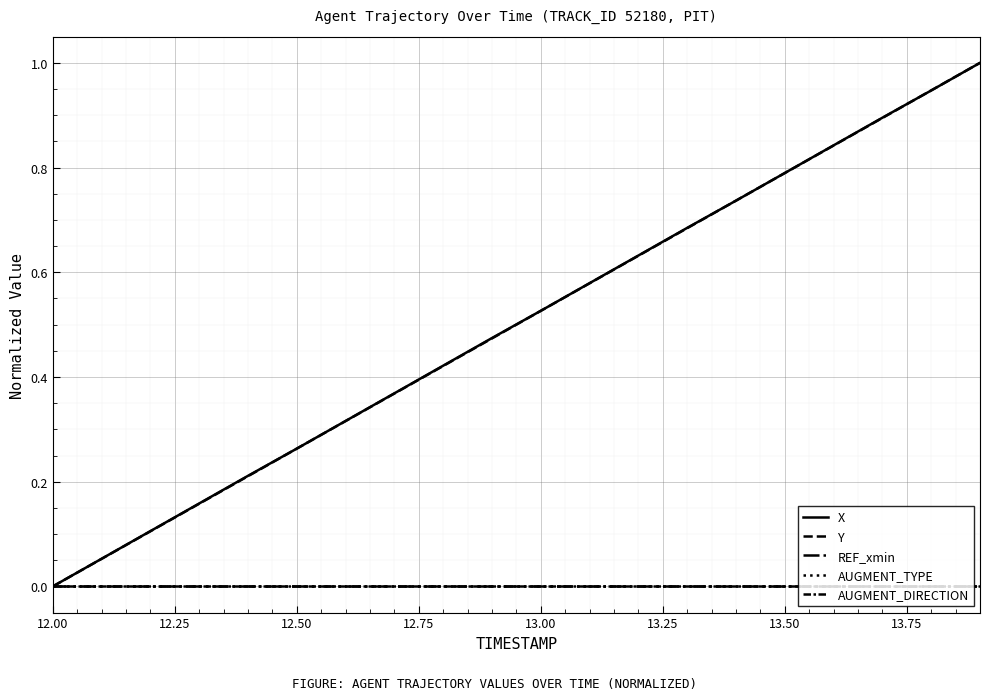

What is the difference between the maximum and minimum values in the Y series?

1.0